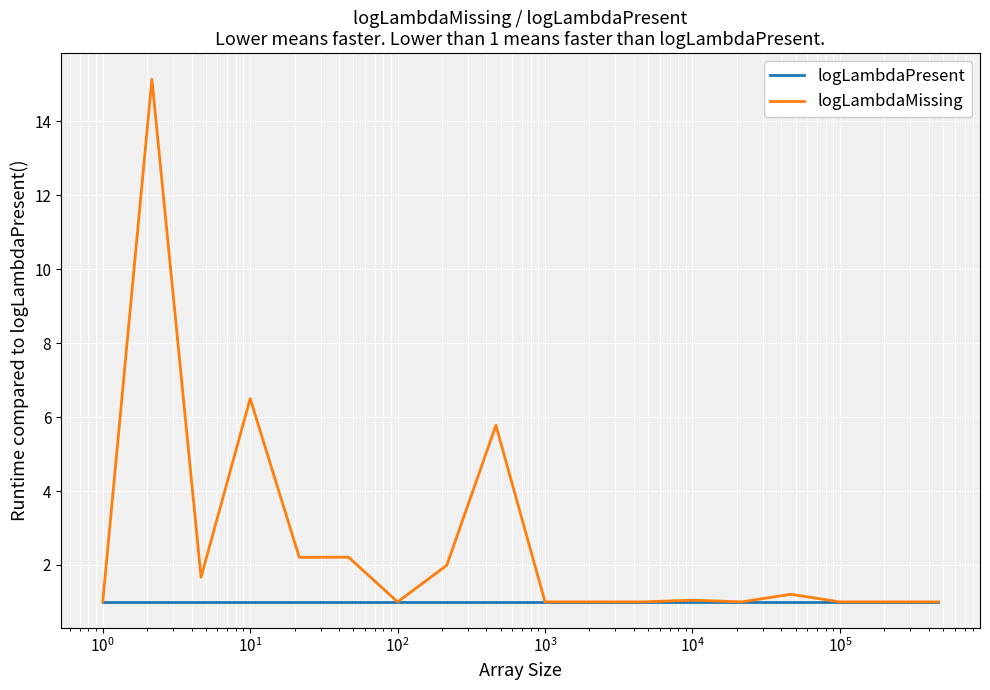

Which series has the largest range (max minus min)?

logLambdaMissing